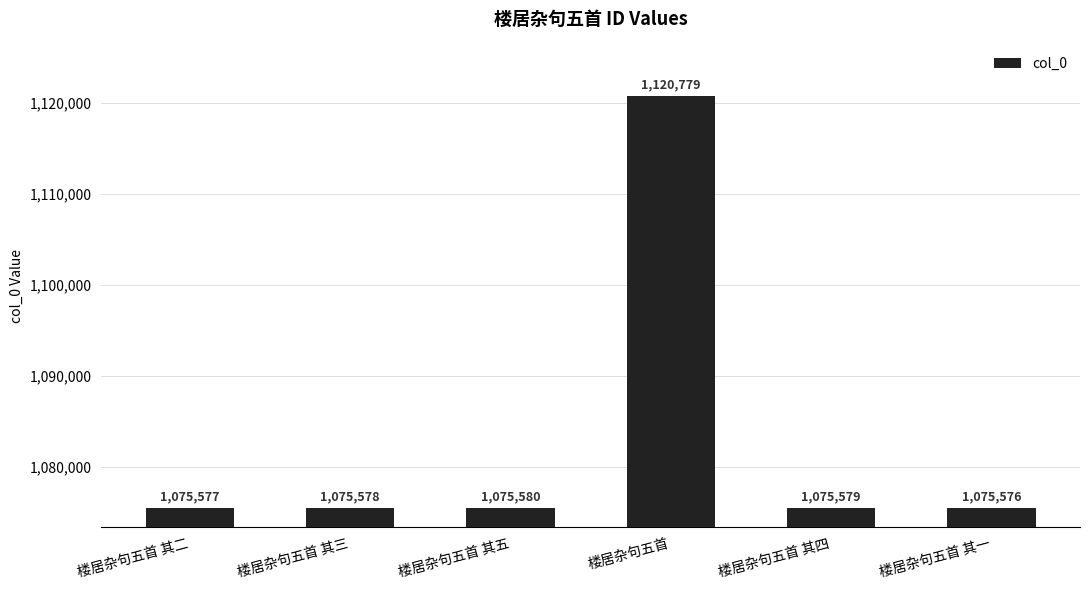

What is the approximate value at 楼居杂句五首 其二, to the nearest 10?

1075580